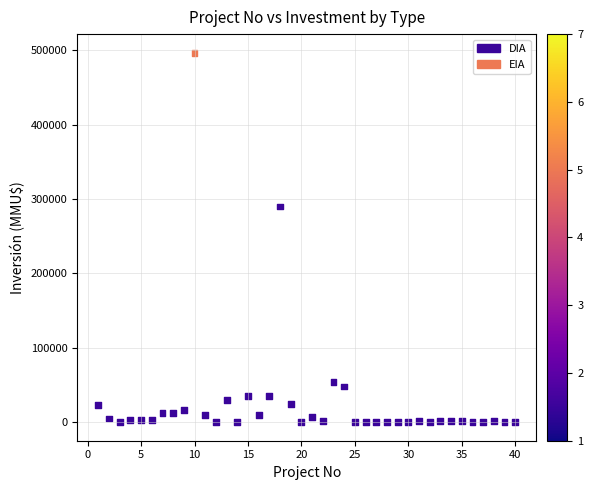

What Y value in the scatter plot is closest to 248500?

290000